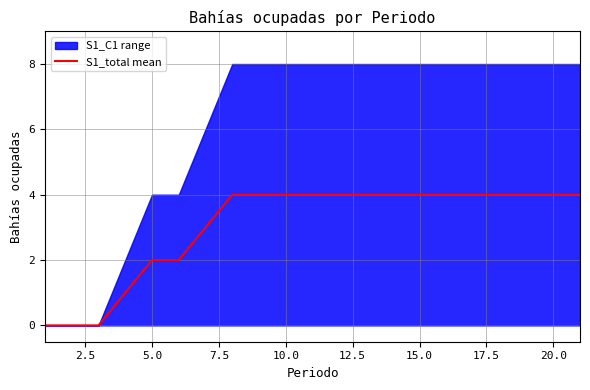

The value at 15 is 7. True or false?

False